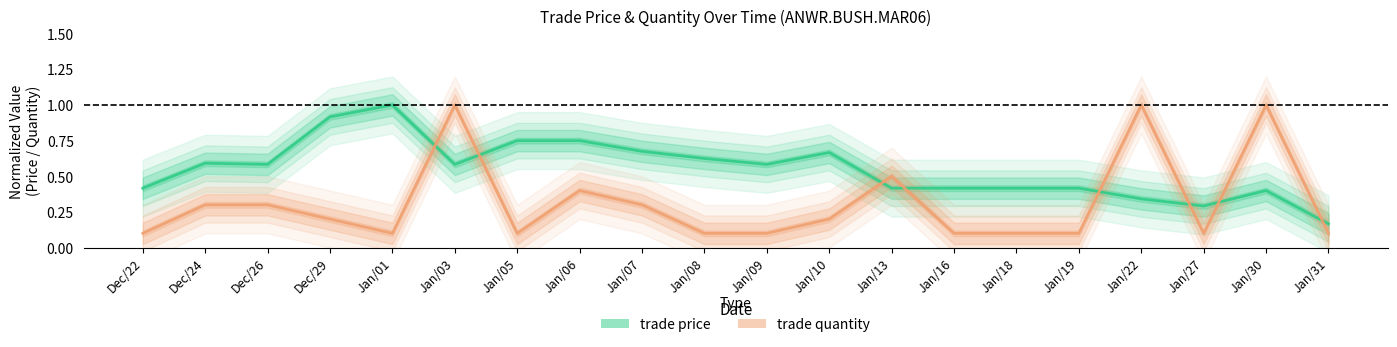

List the series in order of their overall mean, highest first.

trade price, trade quantity